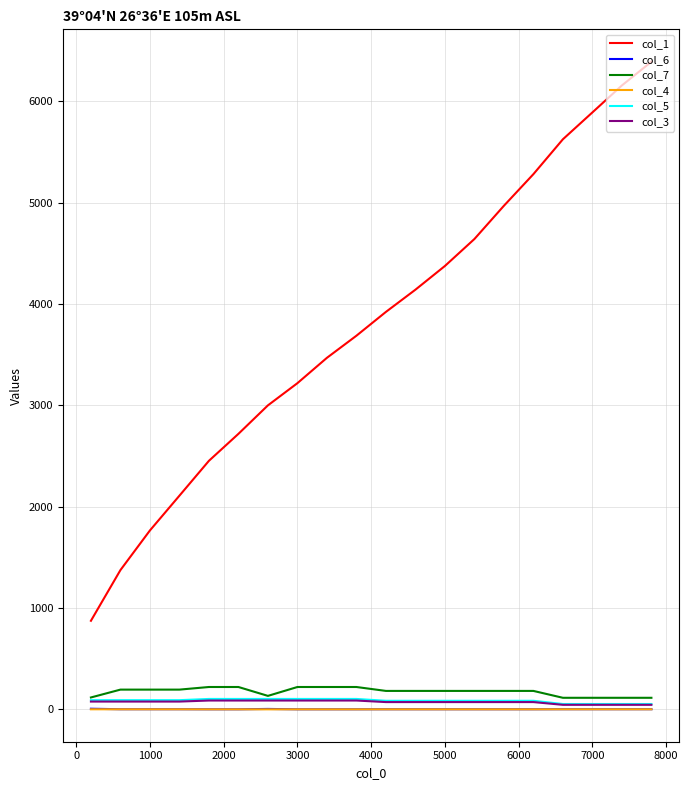

True or false: col_1 and col_3 intersect in this chart.

False